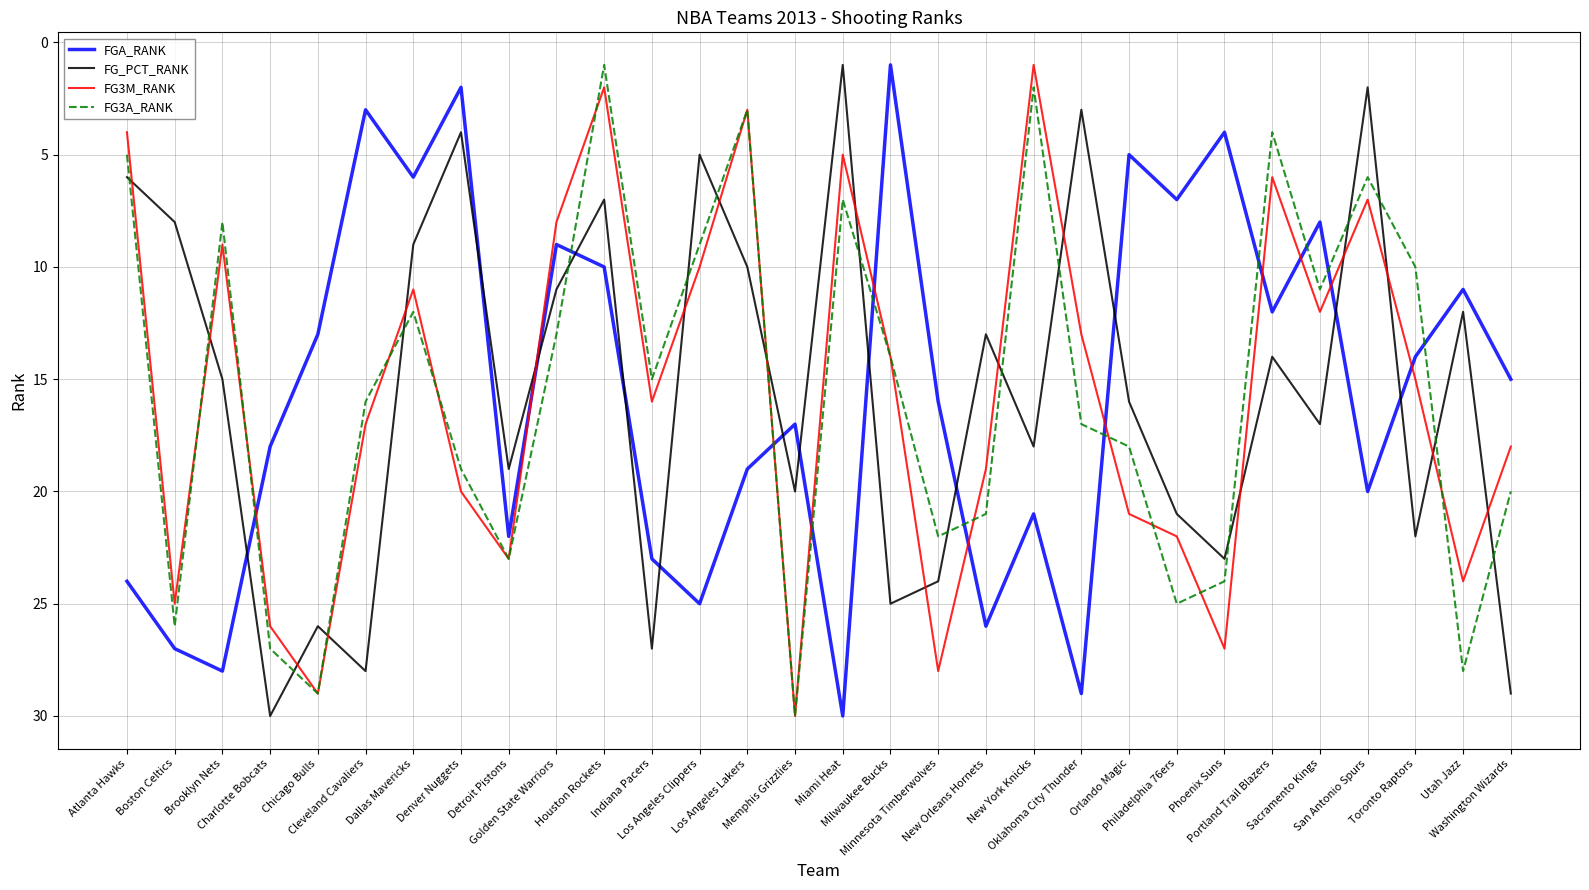

What is the maximum value shown in the chart?

30